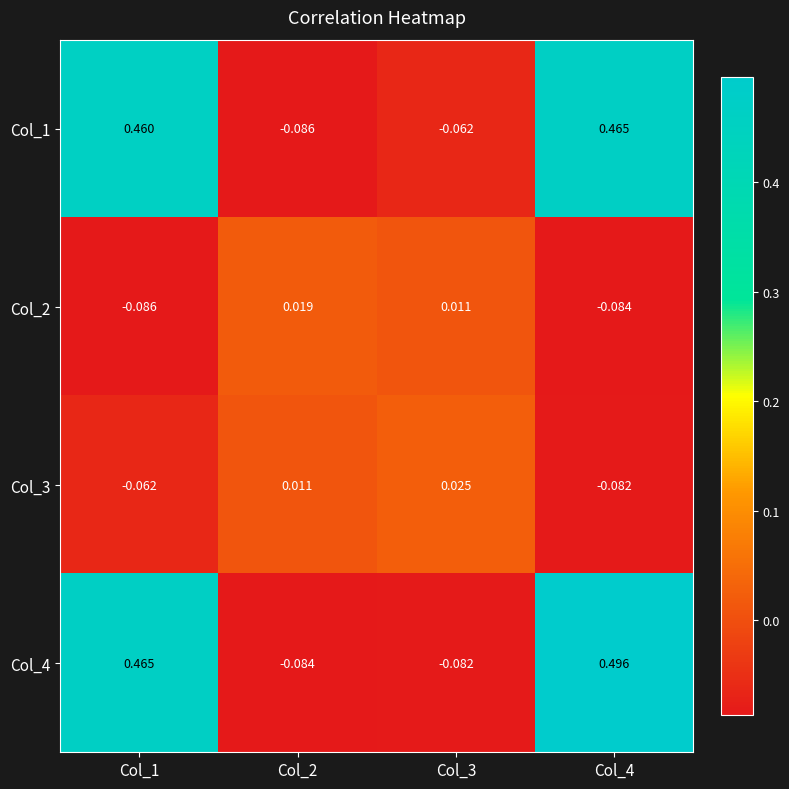

Between Col_2 and Col_3, which series saw the biggest shift?

Col_1